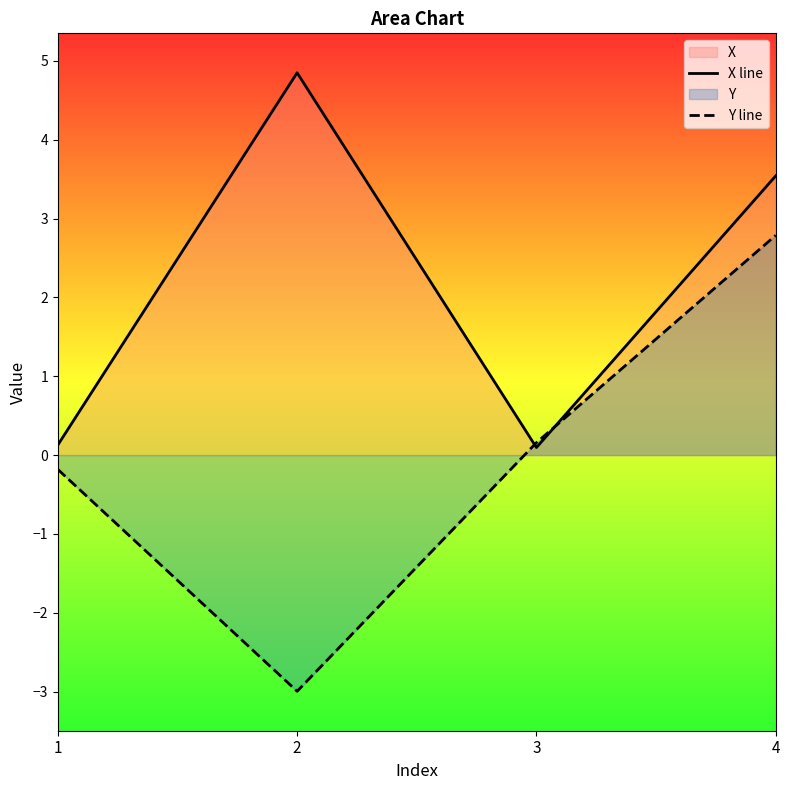

How many lines are shown in the chart?

2